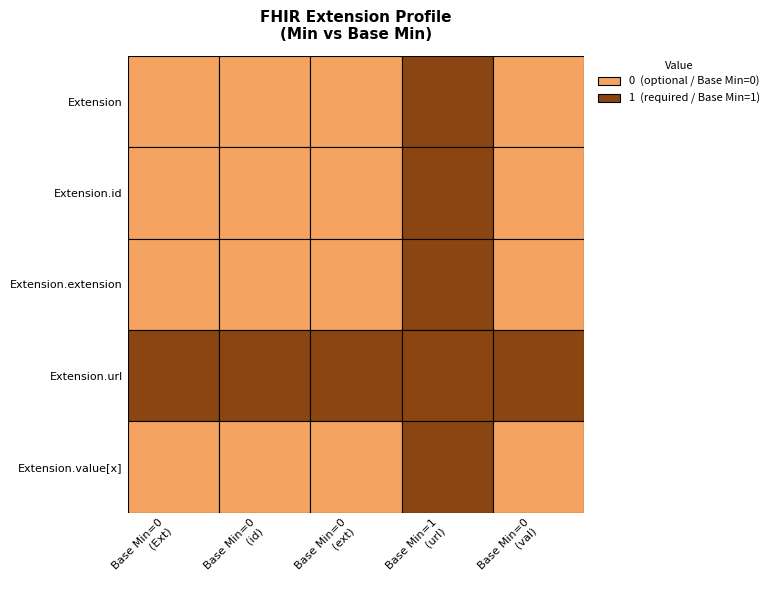

Which series changed the most between 0 and 1?

Extension